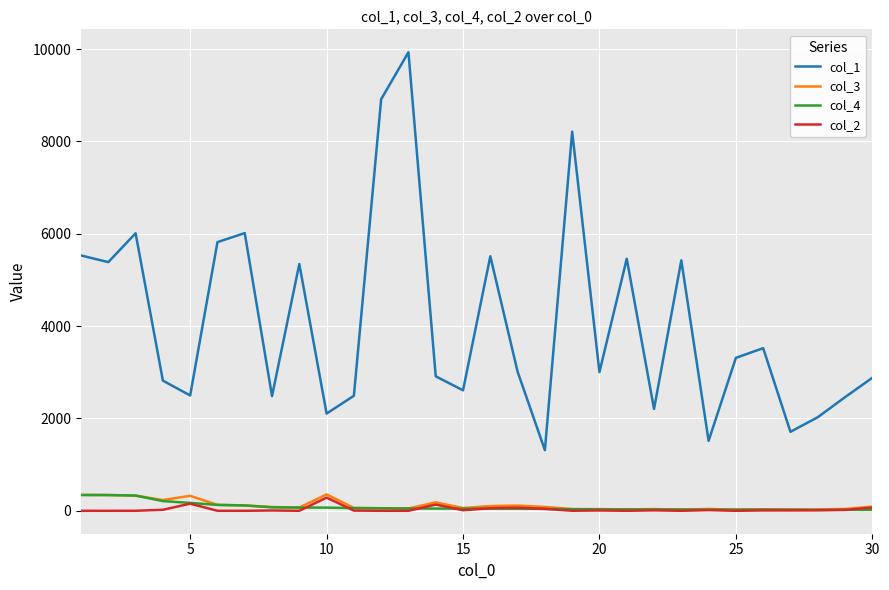

What is the maximum value shown in the chart?

9933